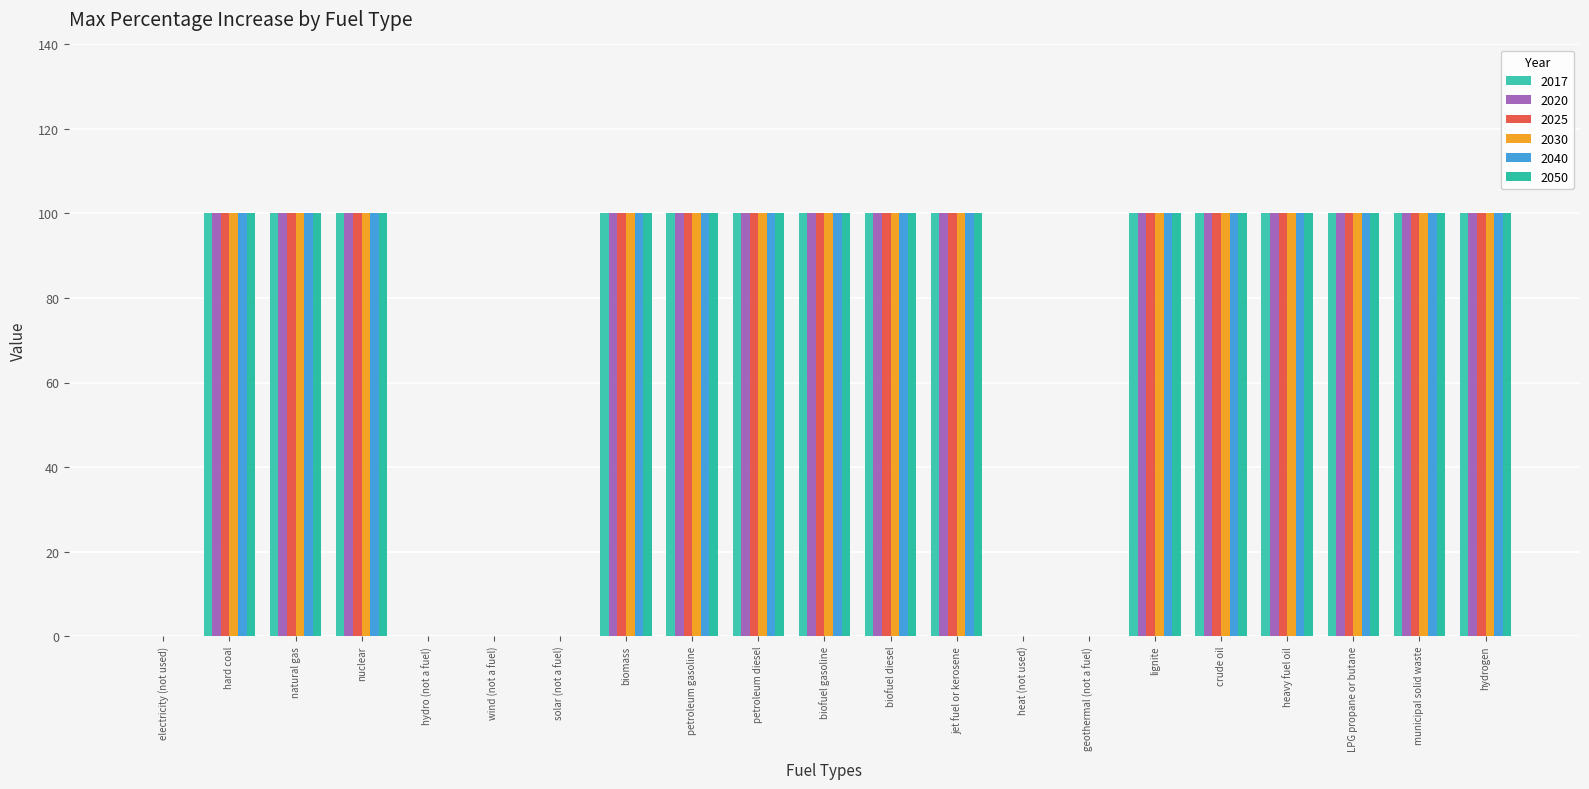

What position from the left is wind (not a fuel)?

6